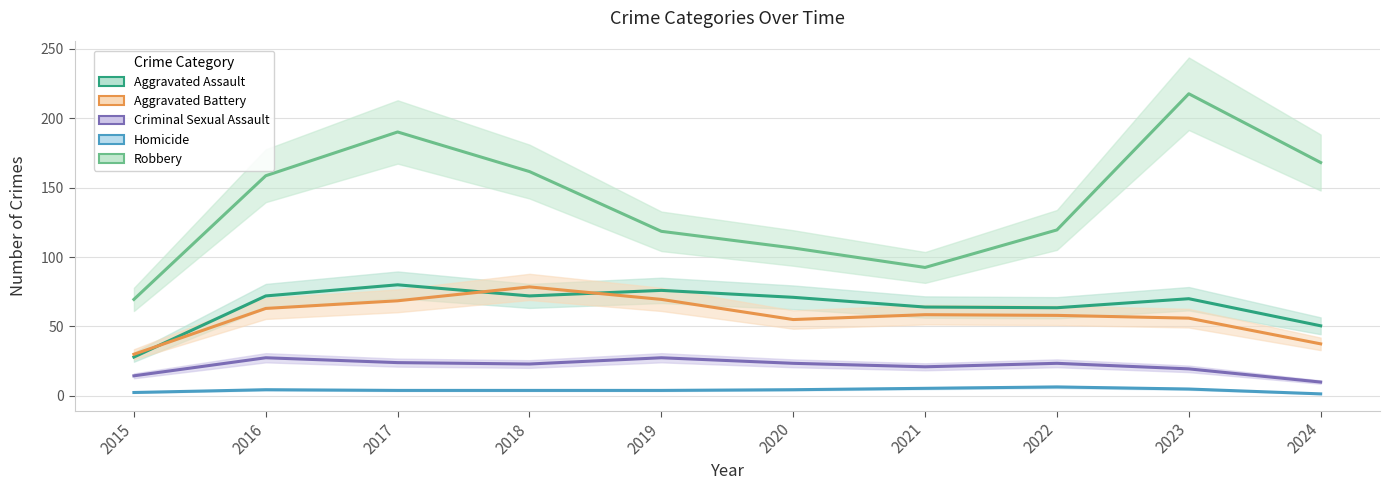

What are all the series names shown in the legend?

Aggravated Assault, Aggravated Battery, Criminal Sexual Assault, Homicide, Robbery